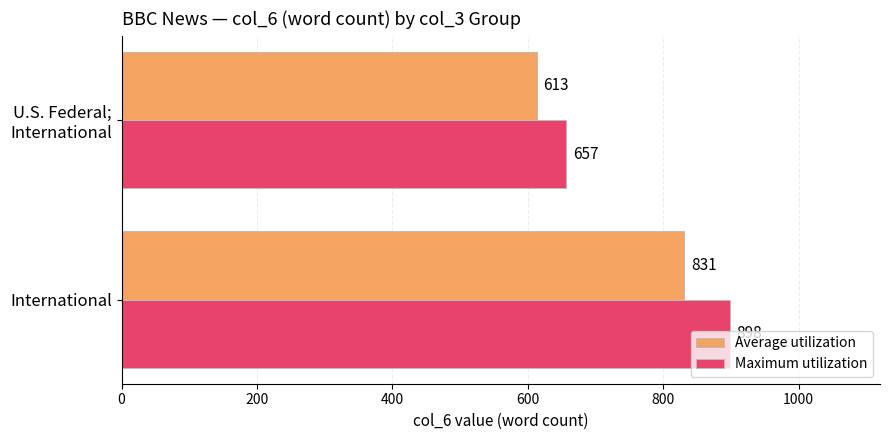

Read the Average utilization value at International.

831.0